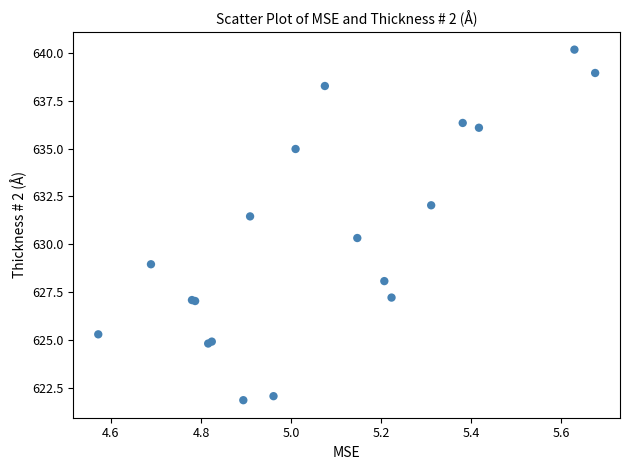

What Y value in the scatter plot is closest to 631?

631.5